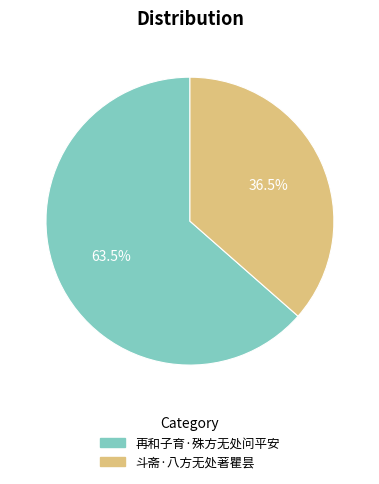

Rank the categories by value from lowest to highest.

斗斋·八方无处著瞿昙, 再和子育·殊方无处问平安